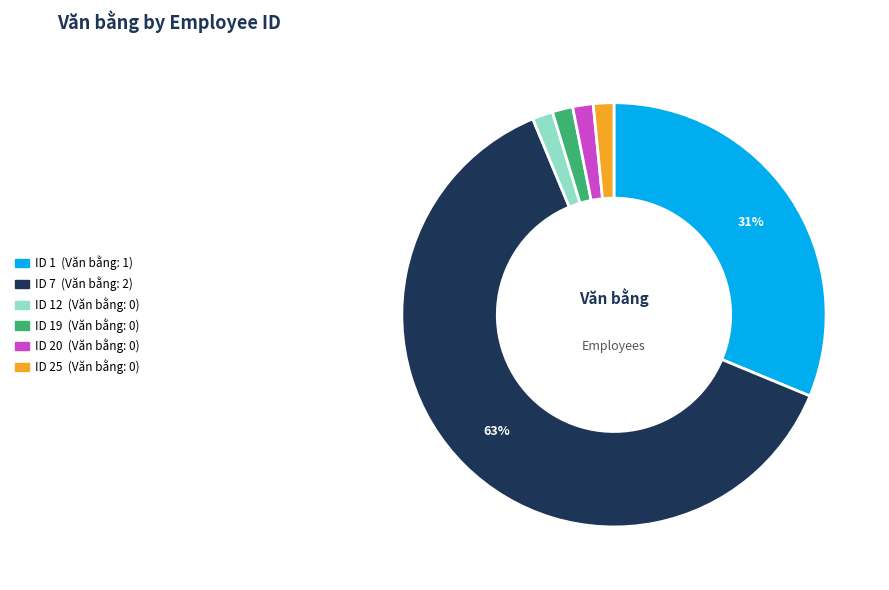

To the nearest percent, what is the average slice percentage?

17%